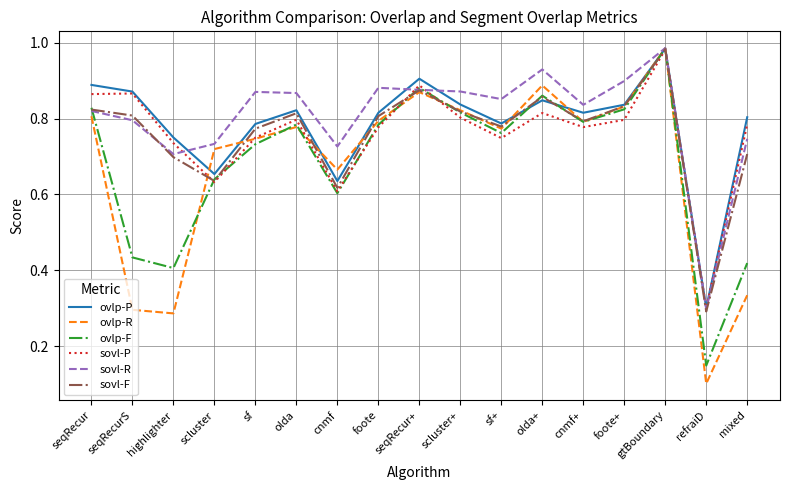

Which series changed the most between scluster and sf?

sovl-F